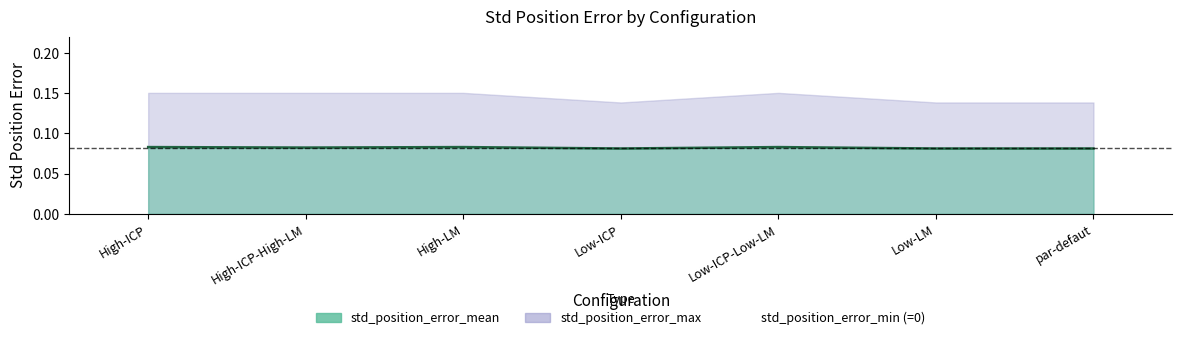

The chart shows a value of 0.0 at par-defaut. True or false?

False